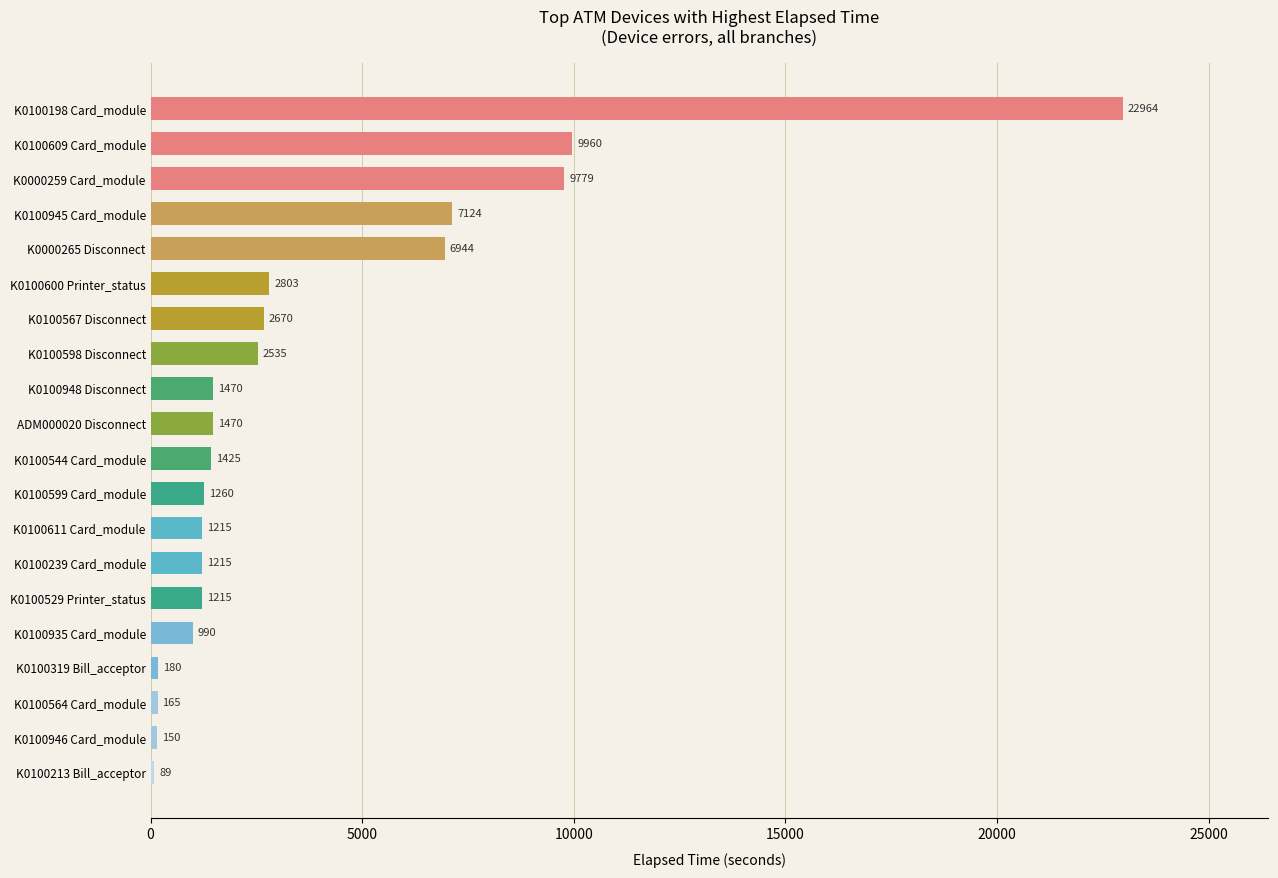

The chart shows a value of 9960 at K0100609 Card_module. True or false?

True